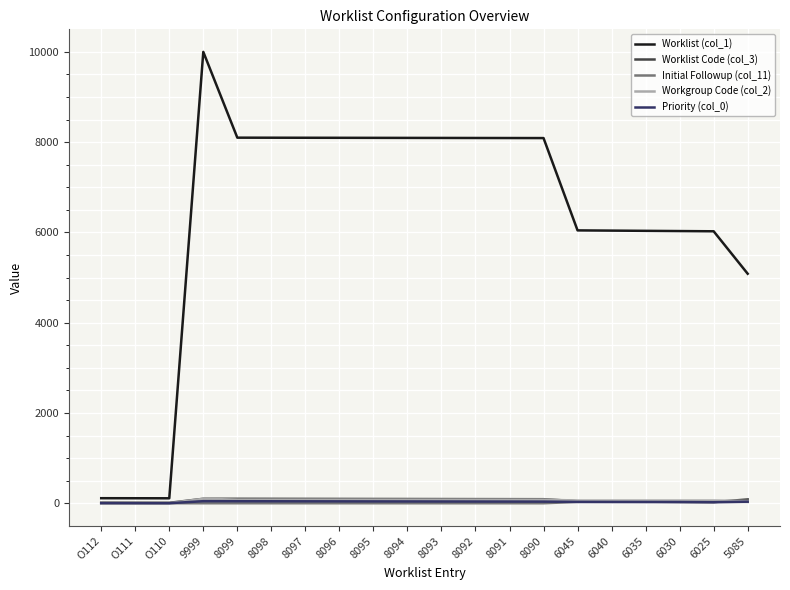

The Worklist Code (col_3) series shows 94 at 8094. True or false?

True